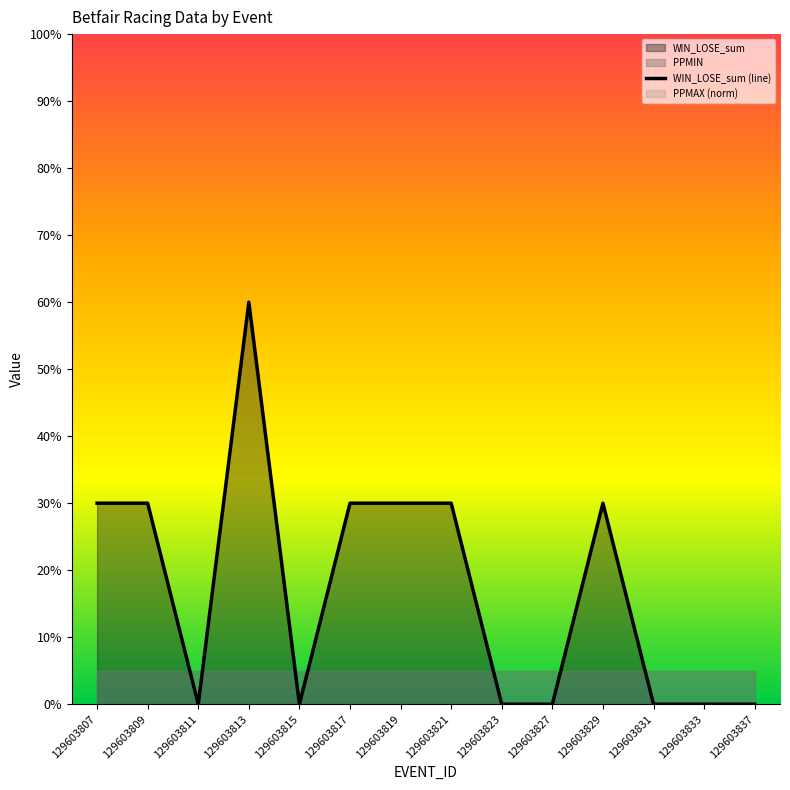

What is the difference between the maximum and minimum values?

60